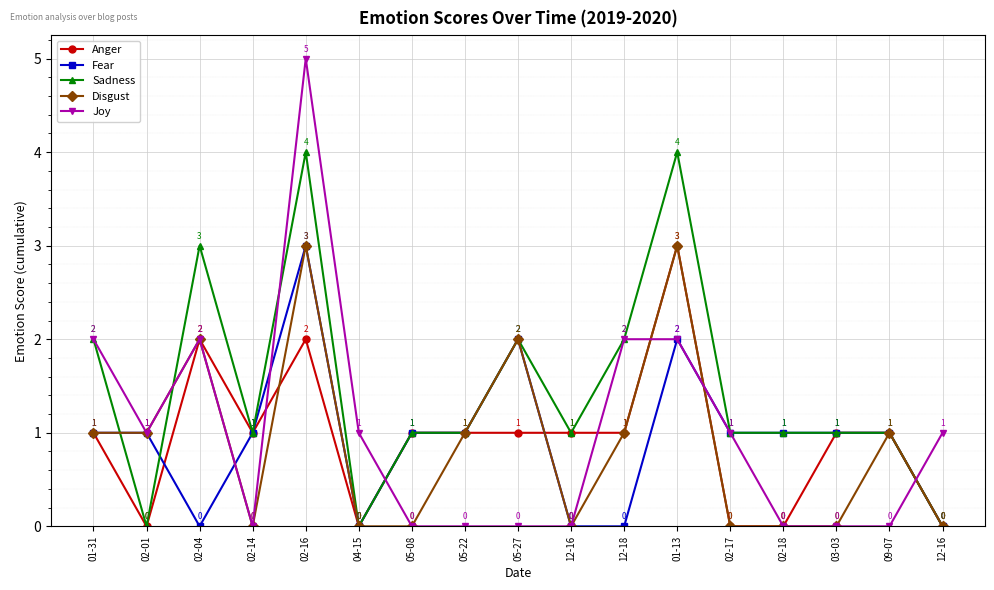

What is the spread (max minus min) of values at 02-01?

1